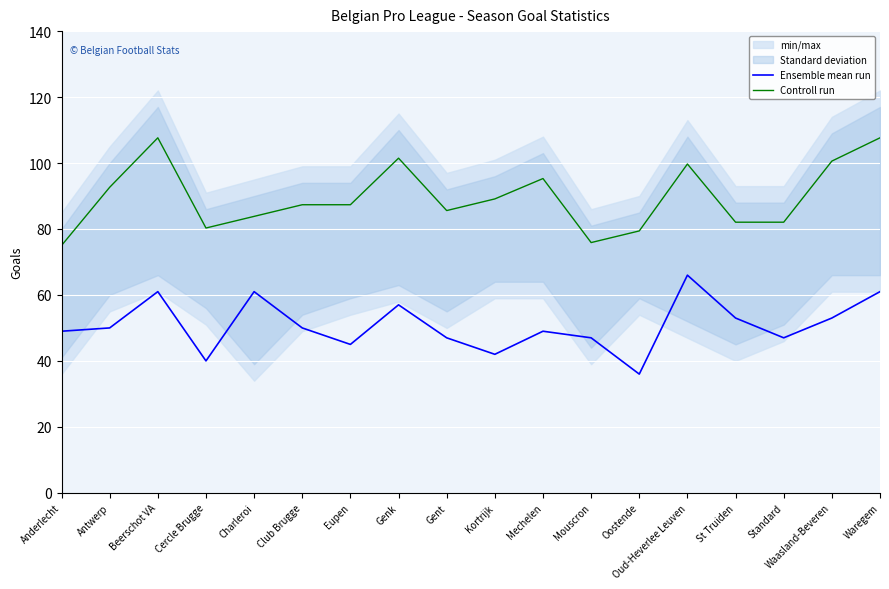

At which category does Controll run reach its first local peak?

Beerschot VA